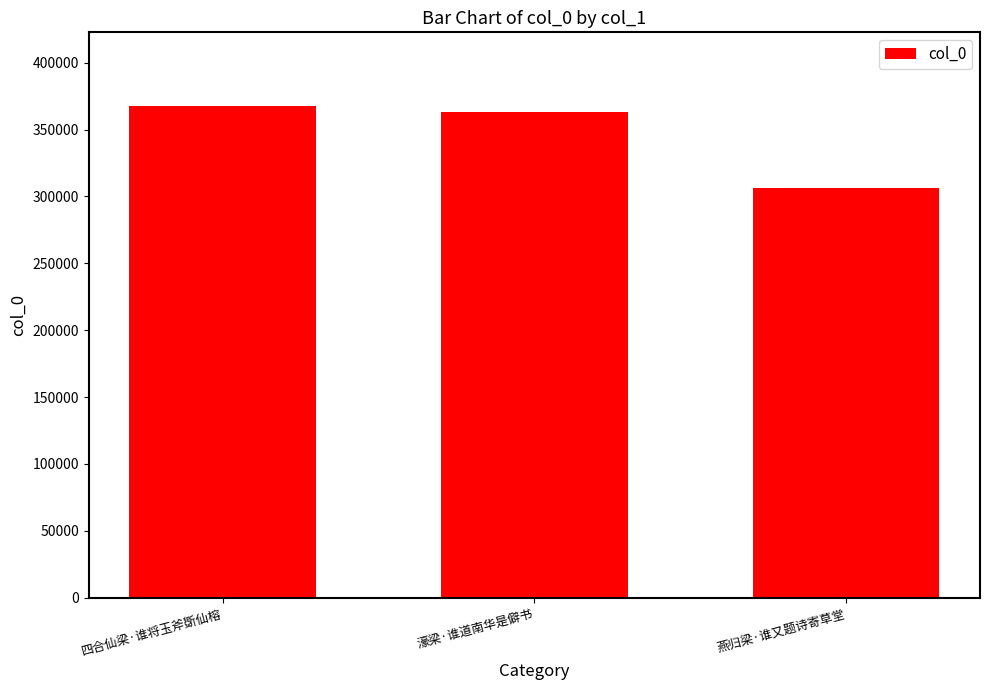

List the labels in order of value, largest first.

四合仙梁·谁将玉斧斲仙榕, 濠梁·谁道南华是僻书, 燕归梁·谁又题诗寄草堂